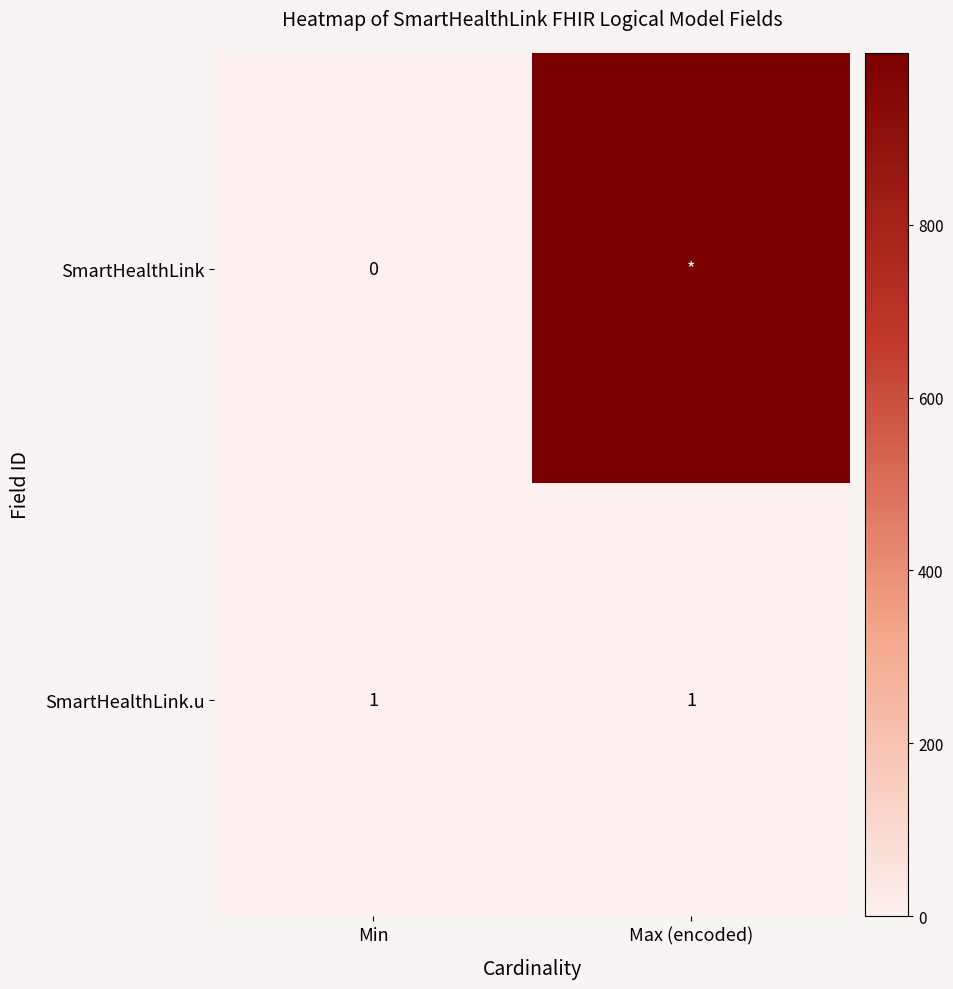

Is the value of SmartHealthLink.u at Min greater than the value of SmartHealthLink at Min?

Yes